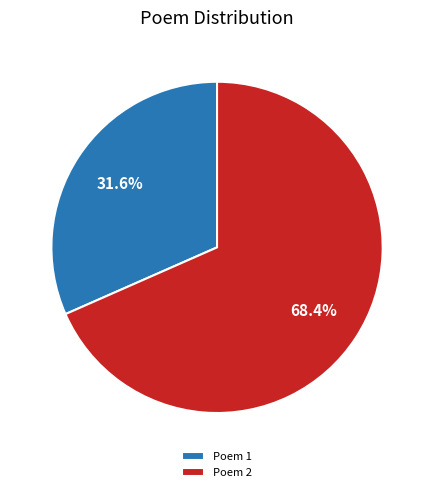

What is the total percentage of Poem 2 and Poem 1?

100.0%